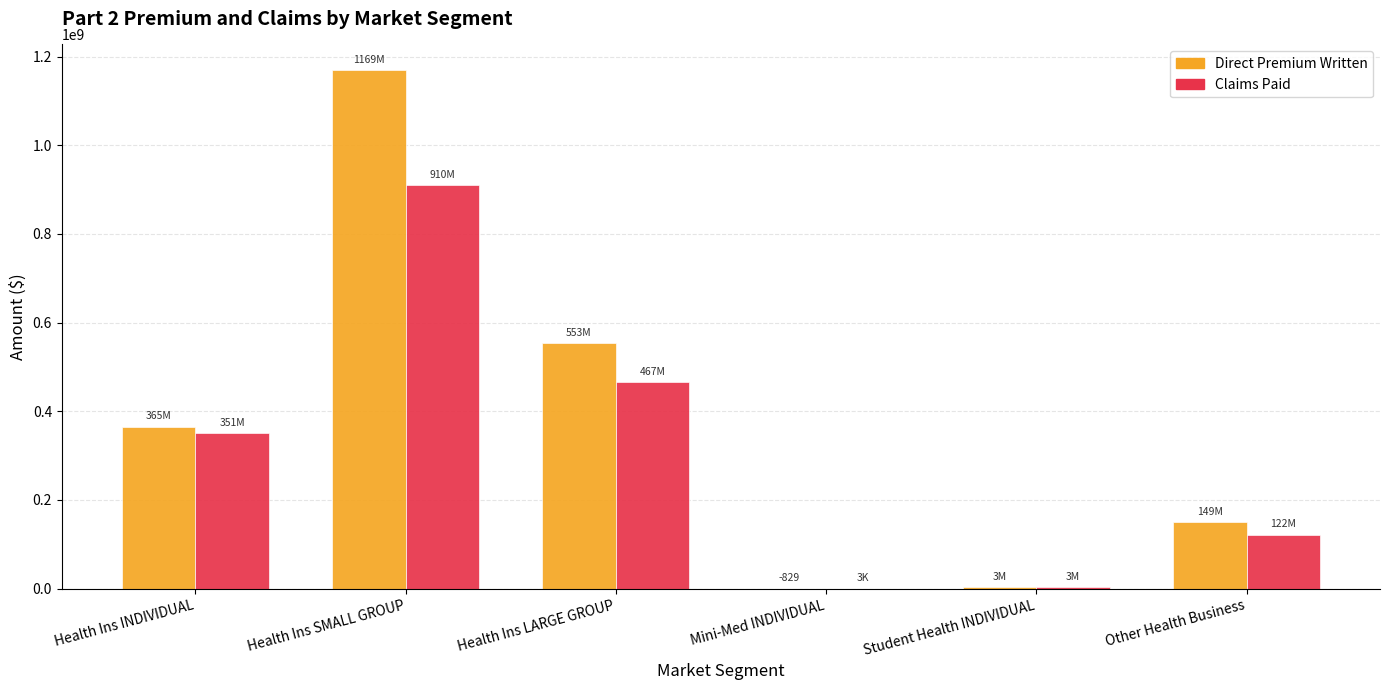

How many series are shown in this chart?

2